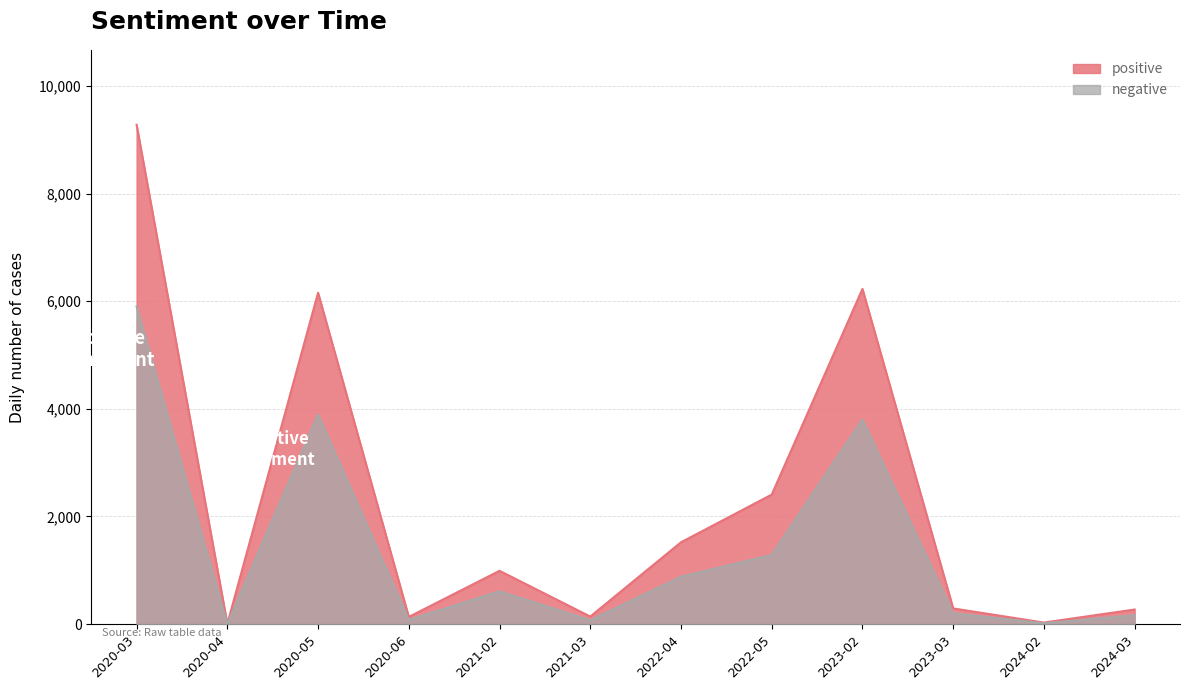

What is the sum of all positive values?

27458